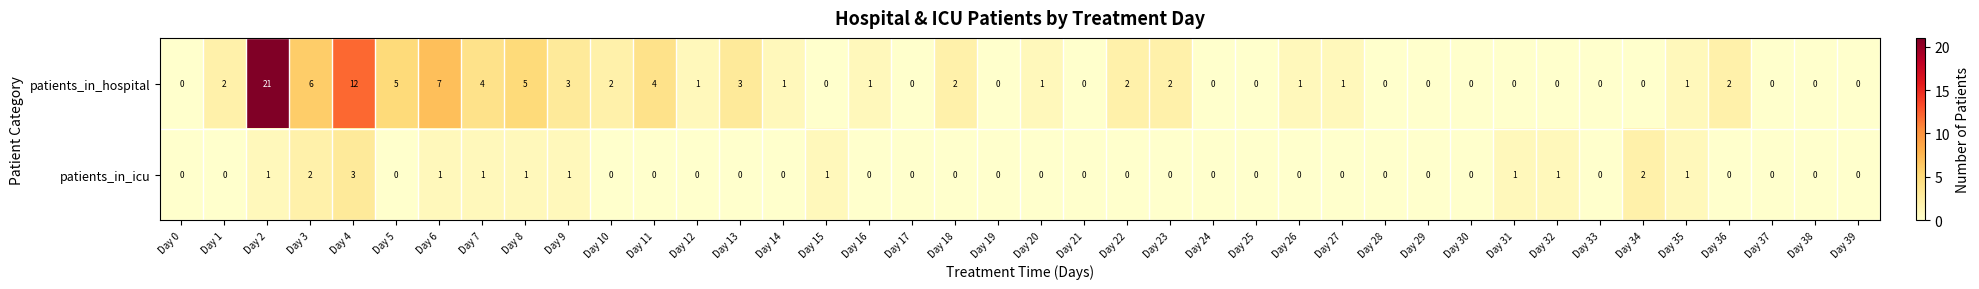

What is the spread (max minus min) of values at Day 8?

4